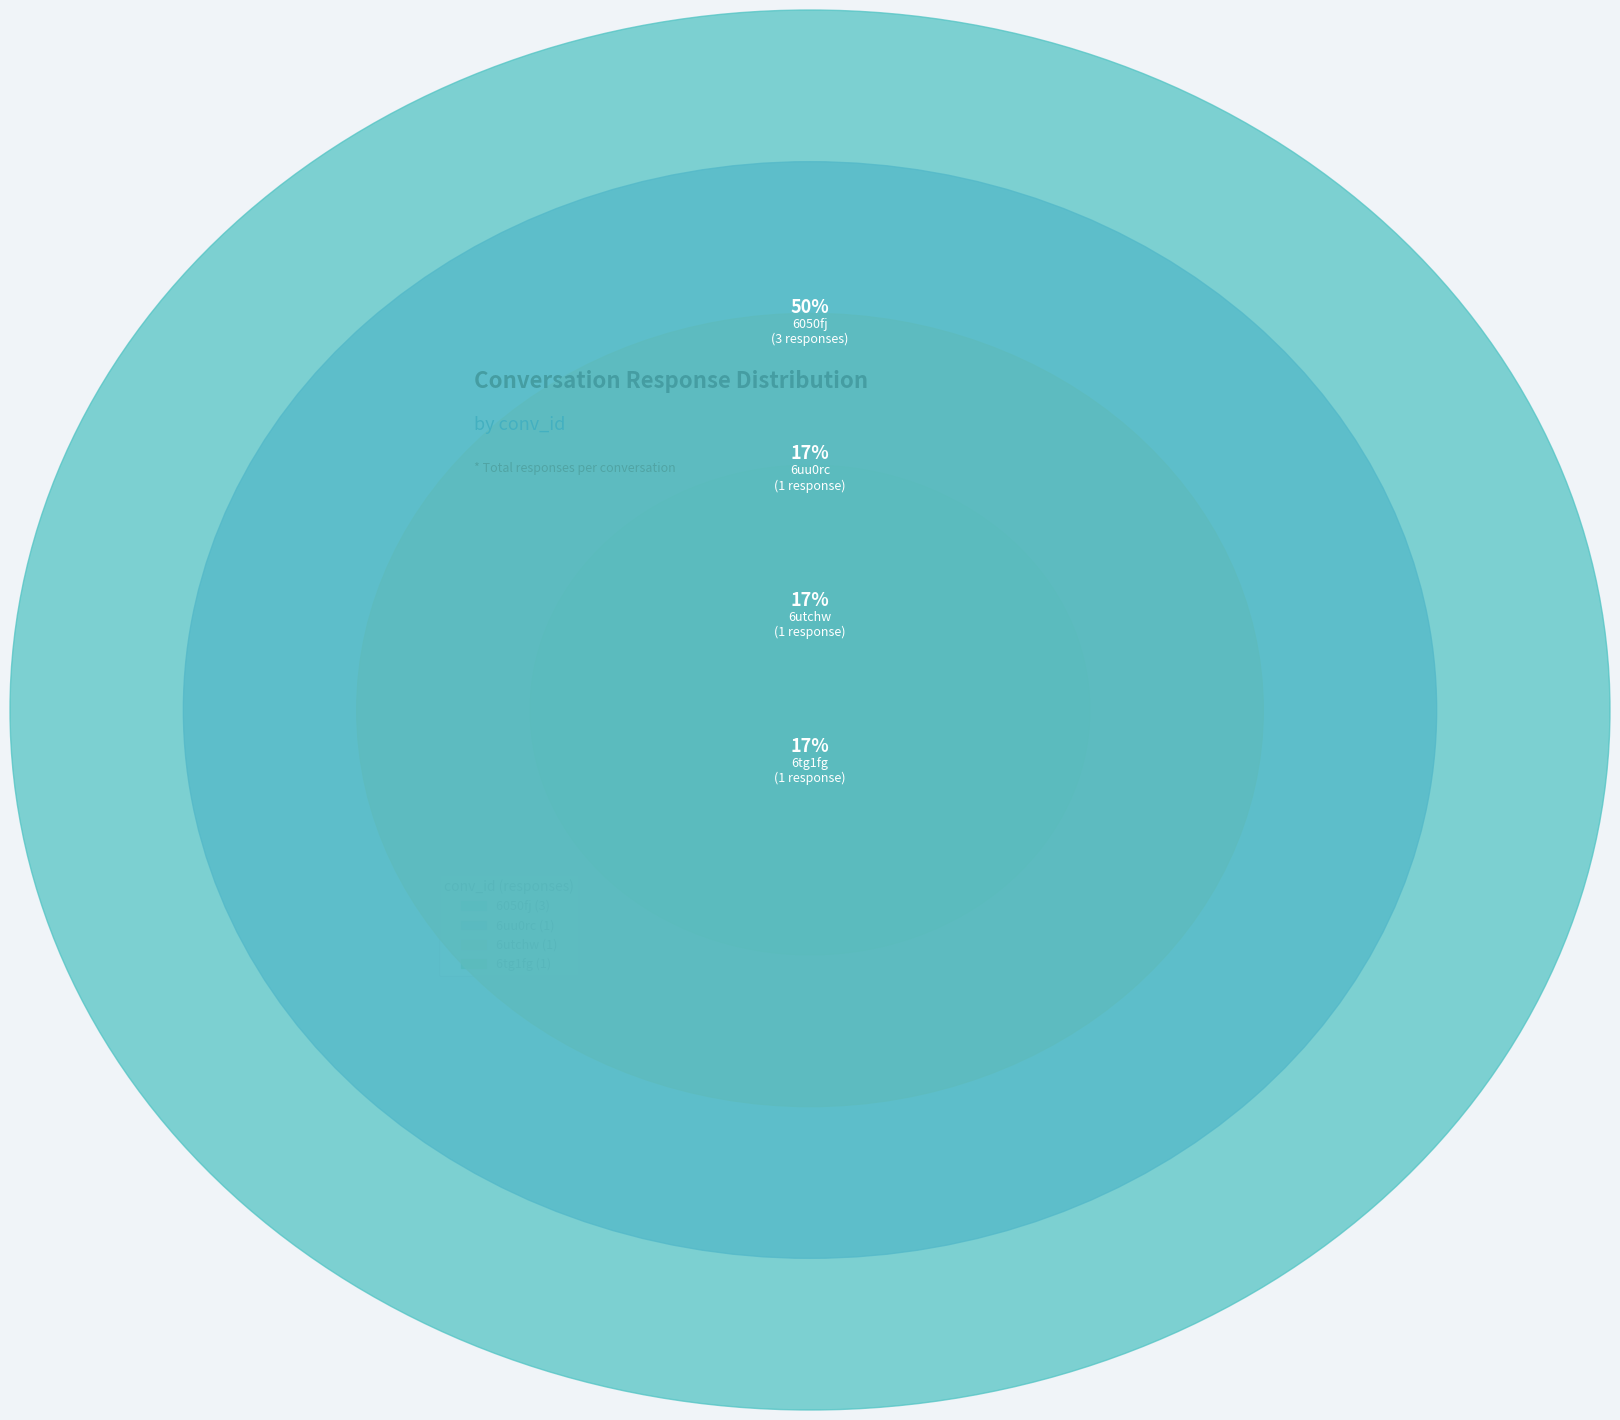

Does 6050fj account for over 50% of the chart?

No